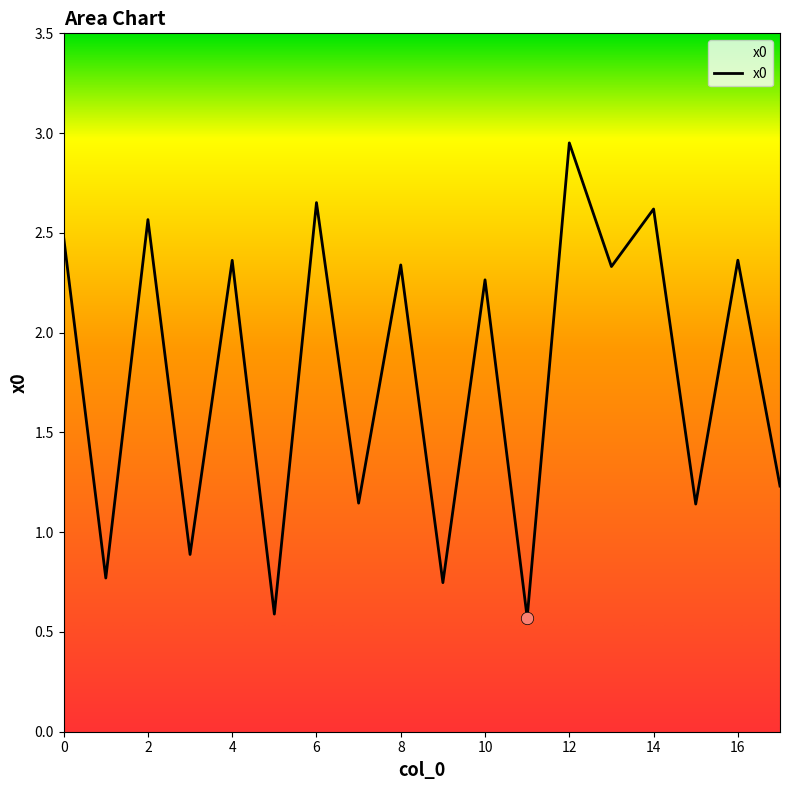

What is the minimum value shown in the chart?

0.6